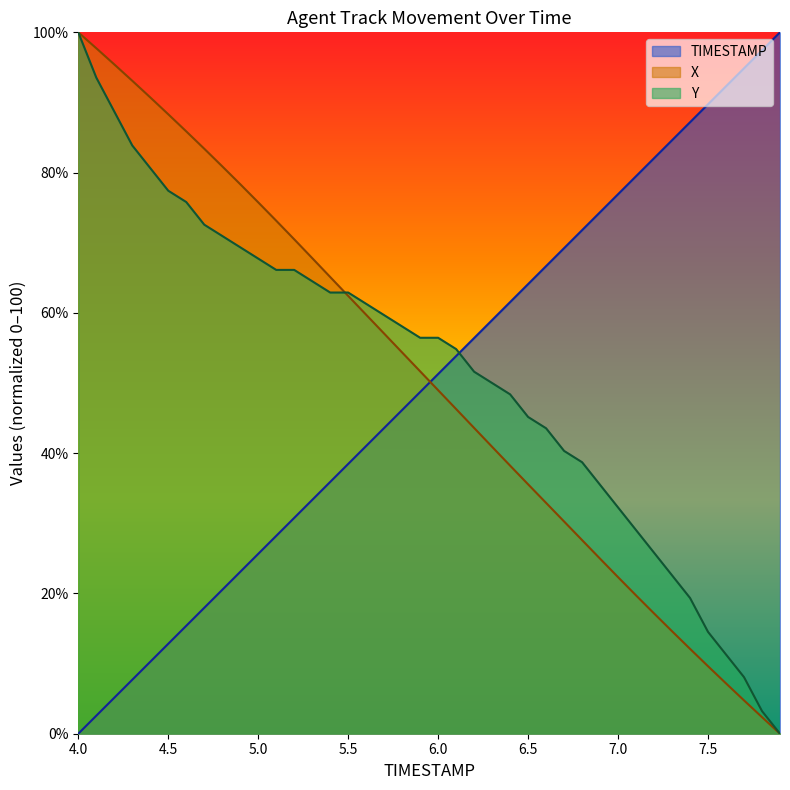

List the series in order of their peak value, lowest first.

TIMESTAMP, X, Y